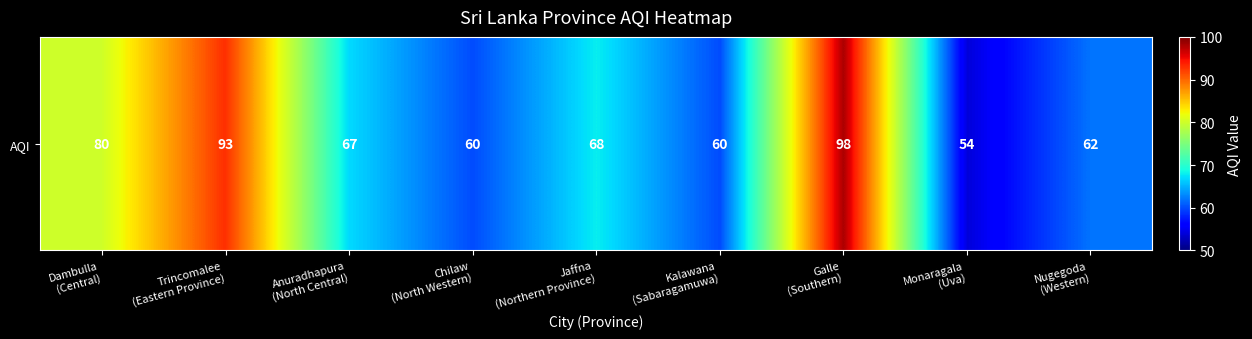

Which category has the highest value across all series?

Galle
(Southern)